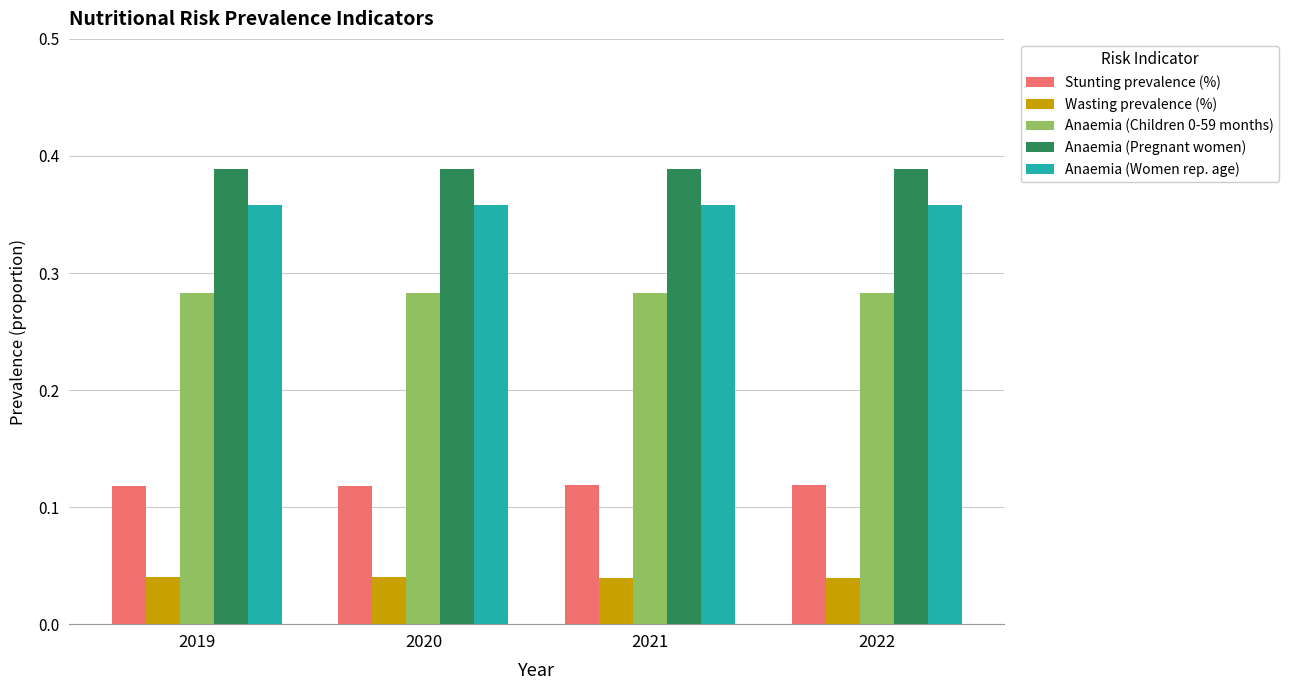

True or false: Anaemia (Women rep. age) has a value of 0.2 at 2022.

False